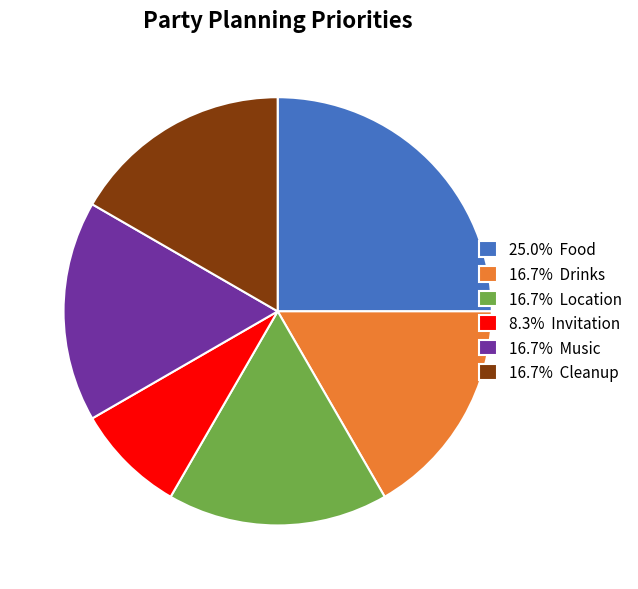

Approximately how many times larger is the value at 16.7% Cleanup compared to 16.7% Music?

1.0